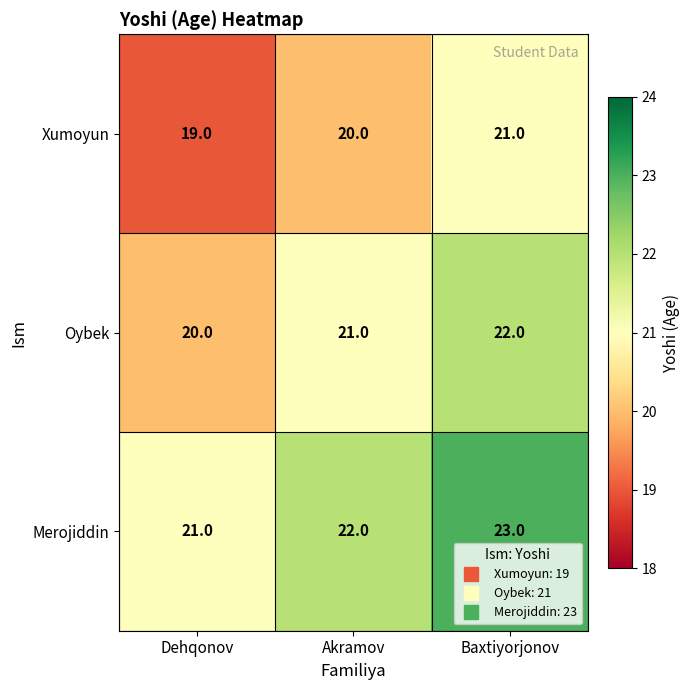

List the series in order of their overall mean, highest first.

Merojiddin, Oybek, Xumoyun